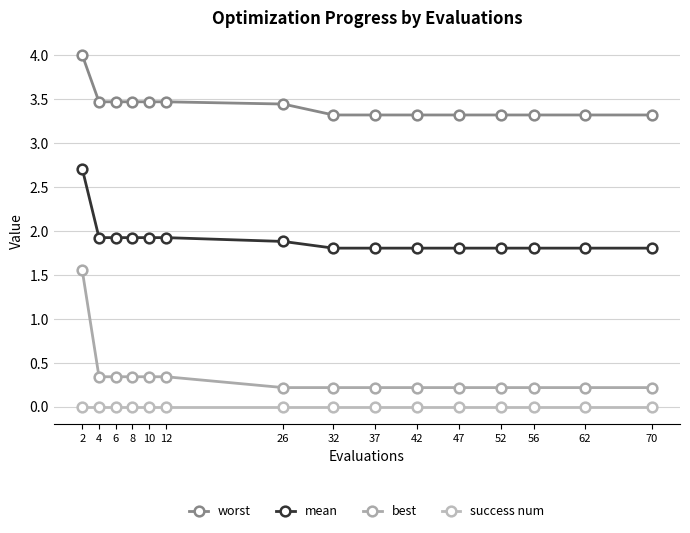

What is the average value of the mean series?

1.9